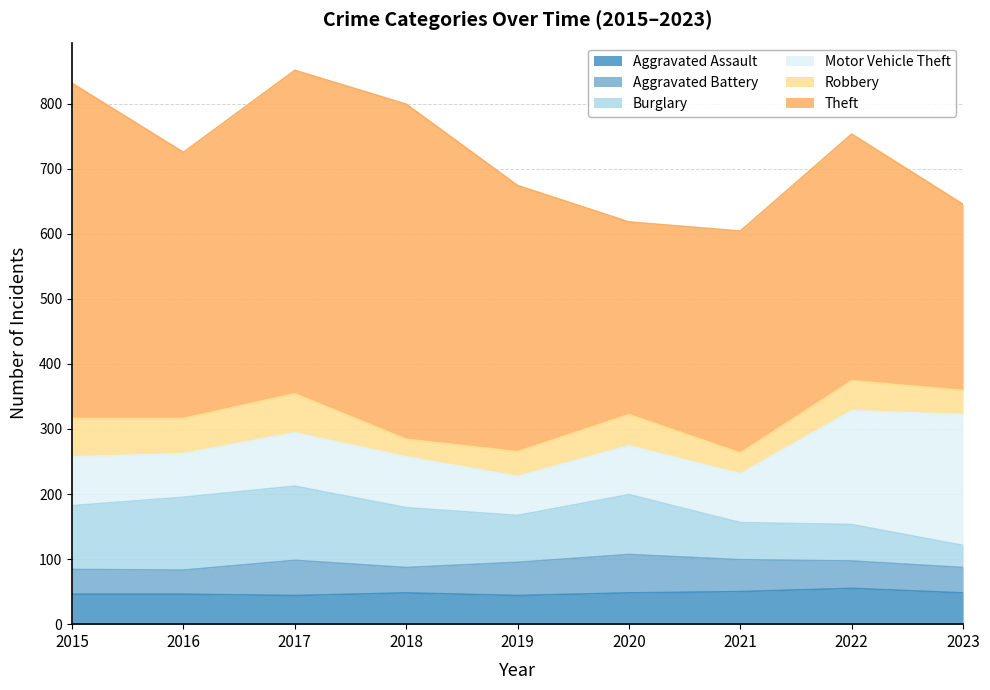

Does the chart have visible grid lines?

Yes